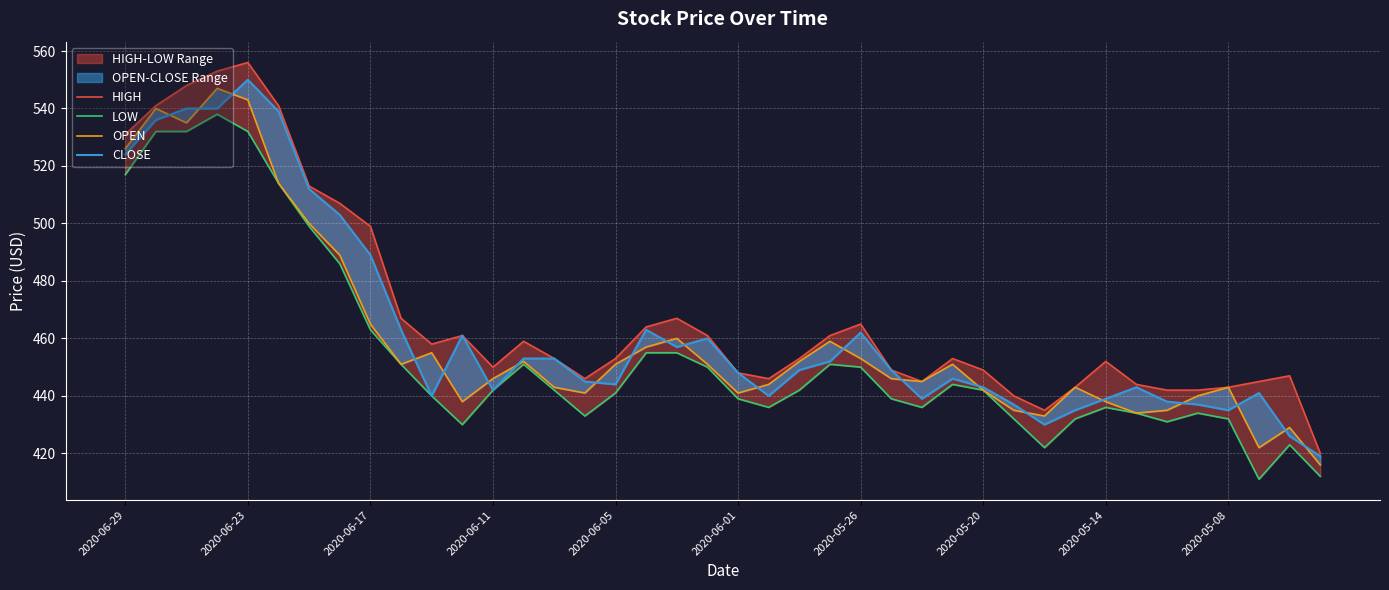

True or false: HIGH has more than 0 points higher than both neighbors.

True